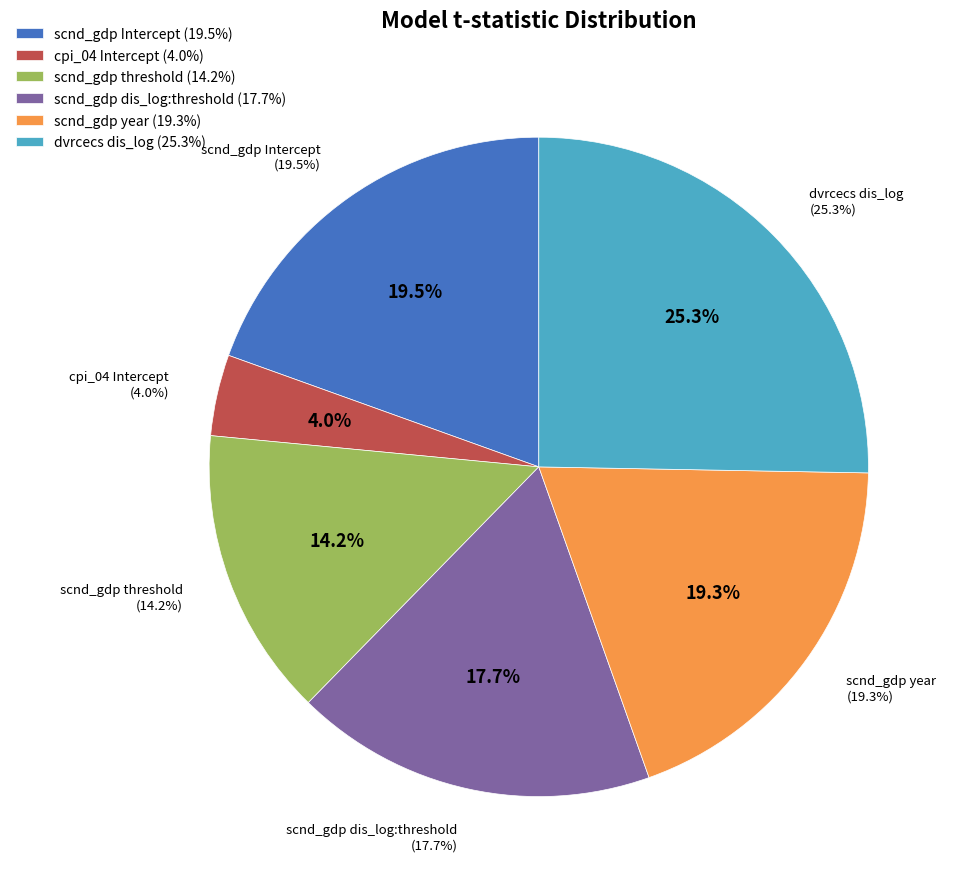

Does scnd_gdp threshold represent more than half of the total?

No